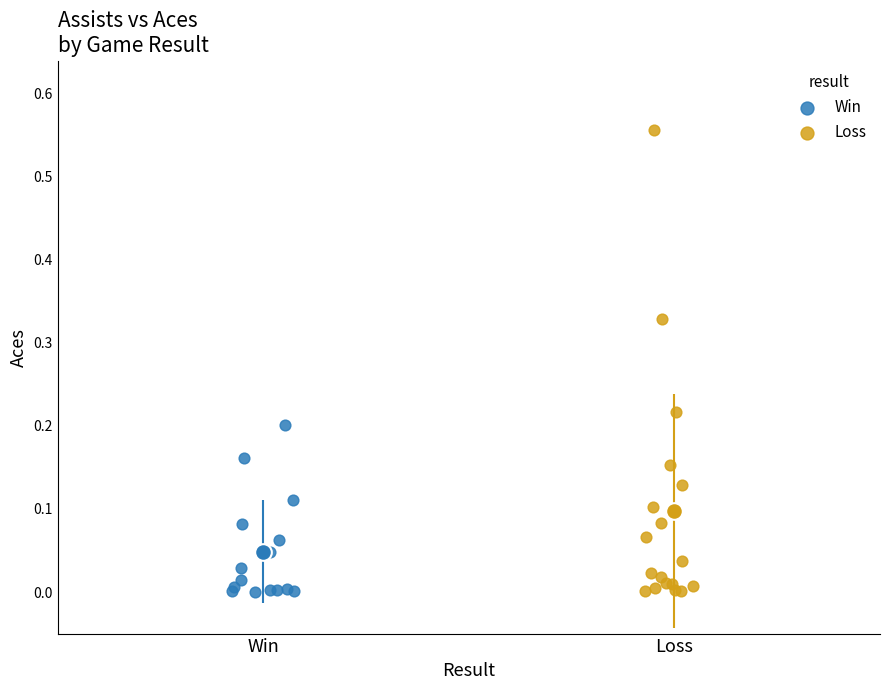

What are all the series names shown in the legend?

Win, Loss